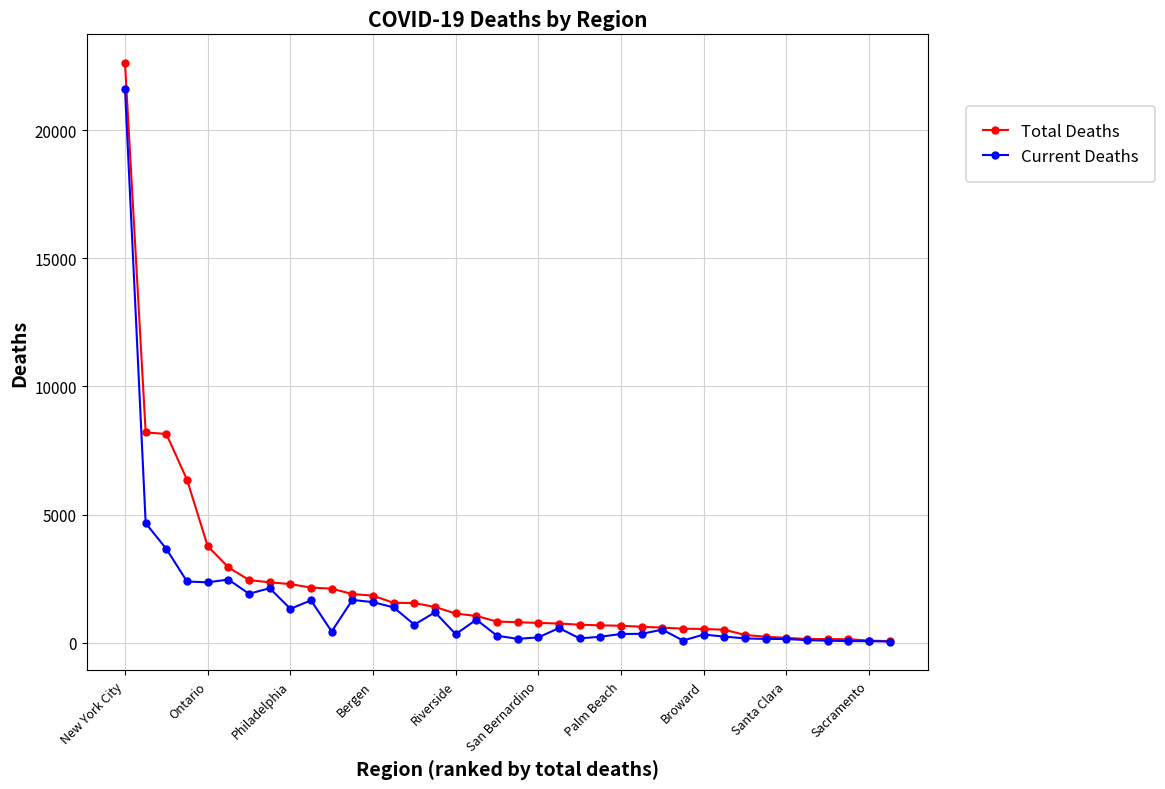

What is the greatest value displayed?

22617